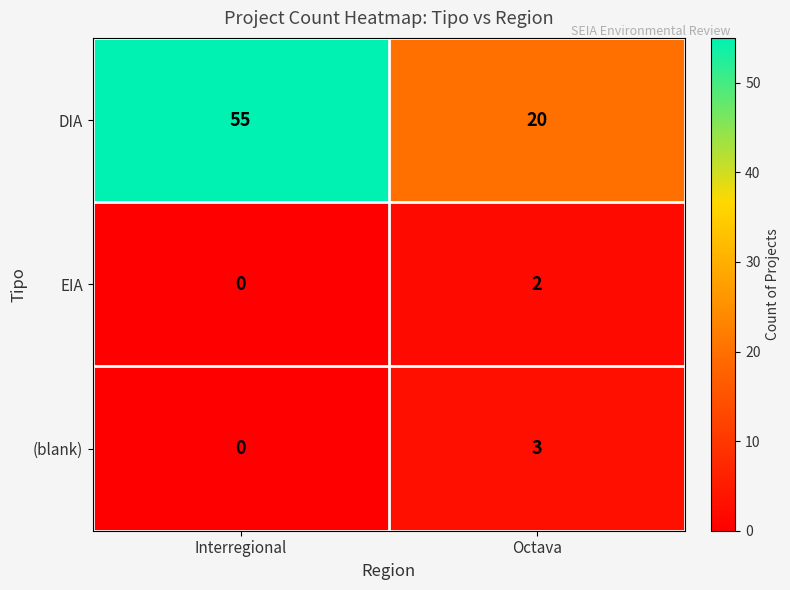

Which series has the largest total across all categories?

DIA